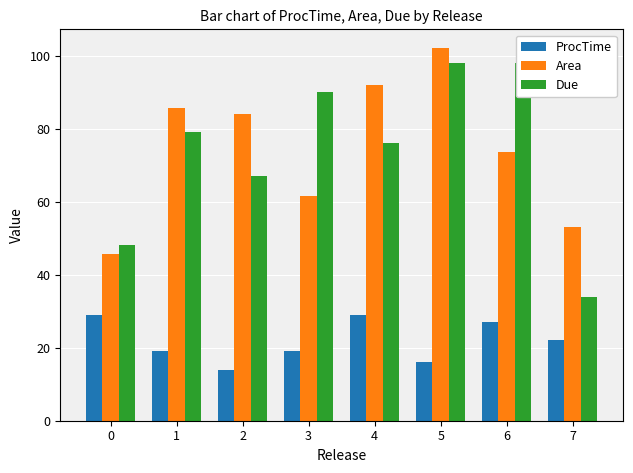

Which series has the largest range (max minus min)?

Due